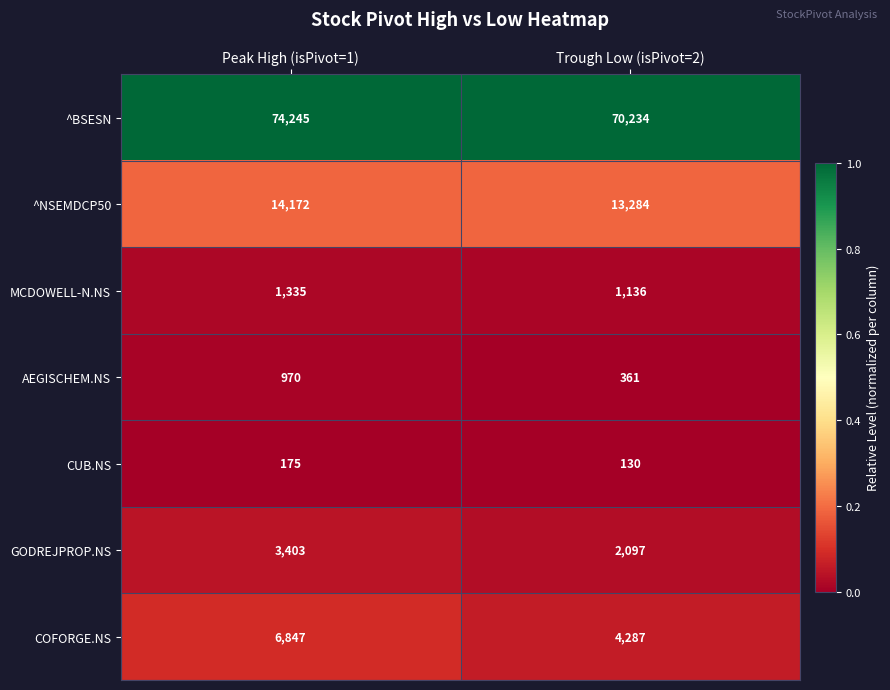

What is the difference between the highest and lowest values at Peak High (isPivot=1)?

74070